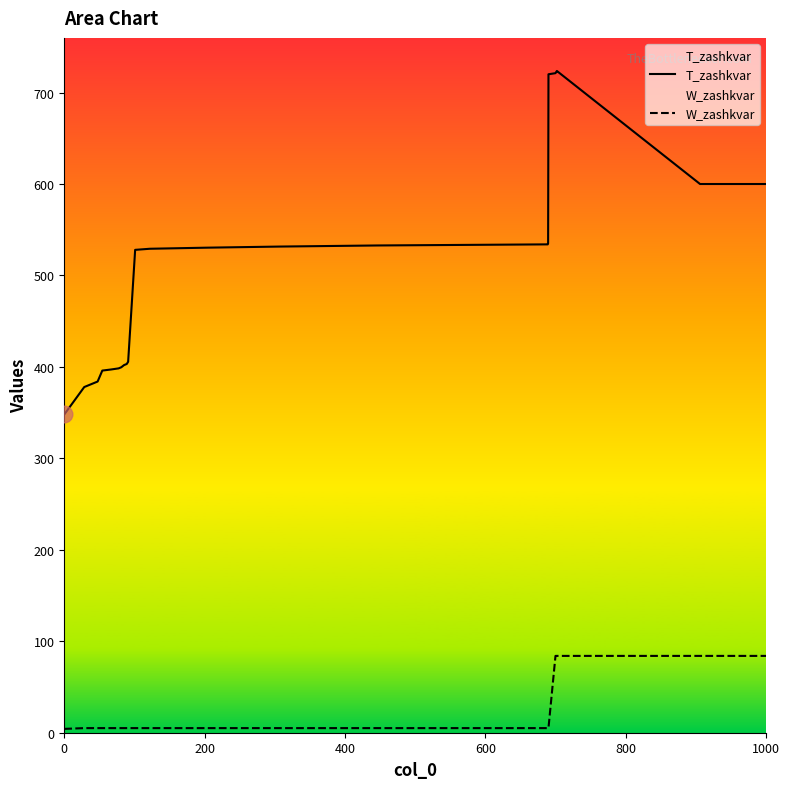

Reading left to right, what are all the values shown in this chart?

T_zashkvar: 348.0	378.0	384.0	396.0	397.2	398.4	399.6	400.8	402.0	403.2	404.4	405.6	528.0	529.2	530.4	531.6	532.8	534.0	535.2	720.0	721.2	722.4	723.6	600.0	600.0
W_zashkvar: 4.2	5.0	5.0	5.0	5.0	5.0	5.0	5.0	5.0	5.0	5.0	5.0	5.0	5.0	5.0	5.0	5.0	5.0	5.0	5.0	84.0	84.0	84.0	84.0	84.0